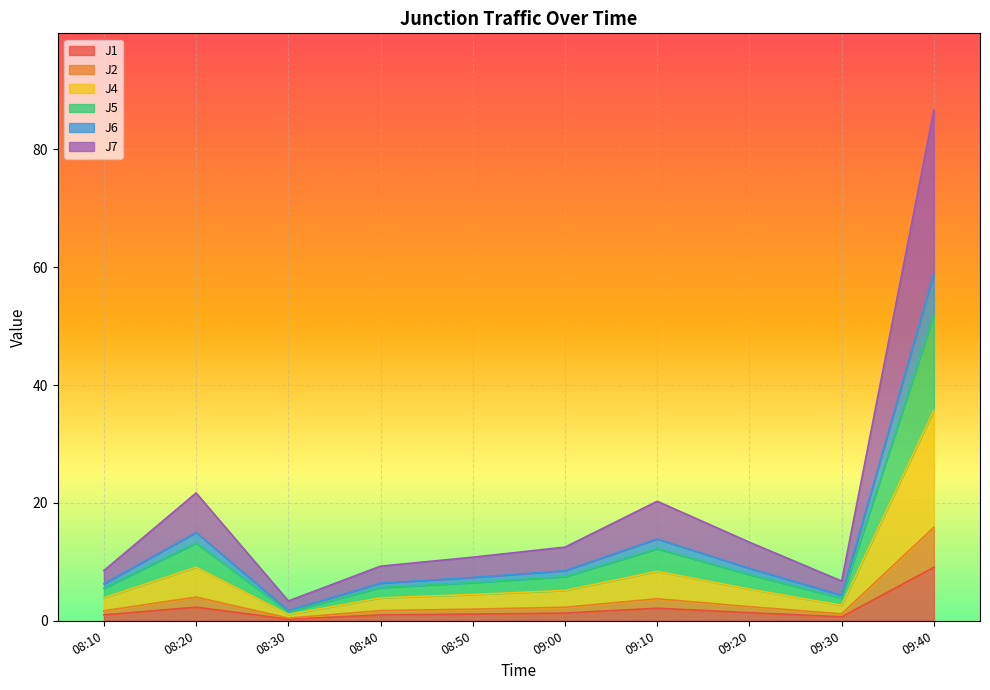

True or false: J5 has a value of 12.7 at 09:00.

False